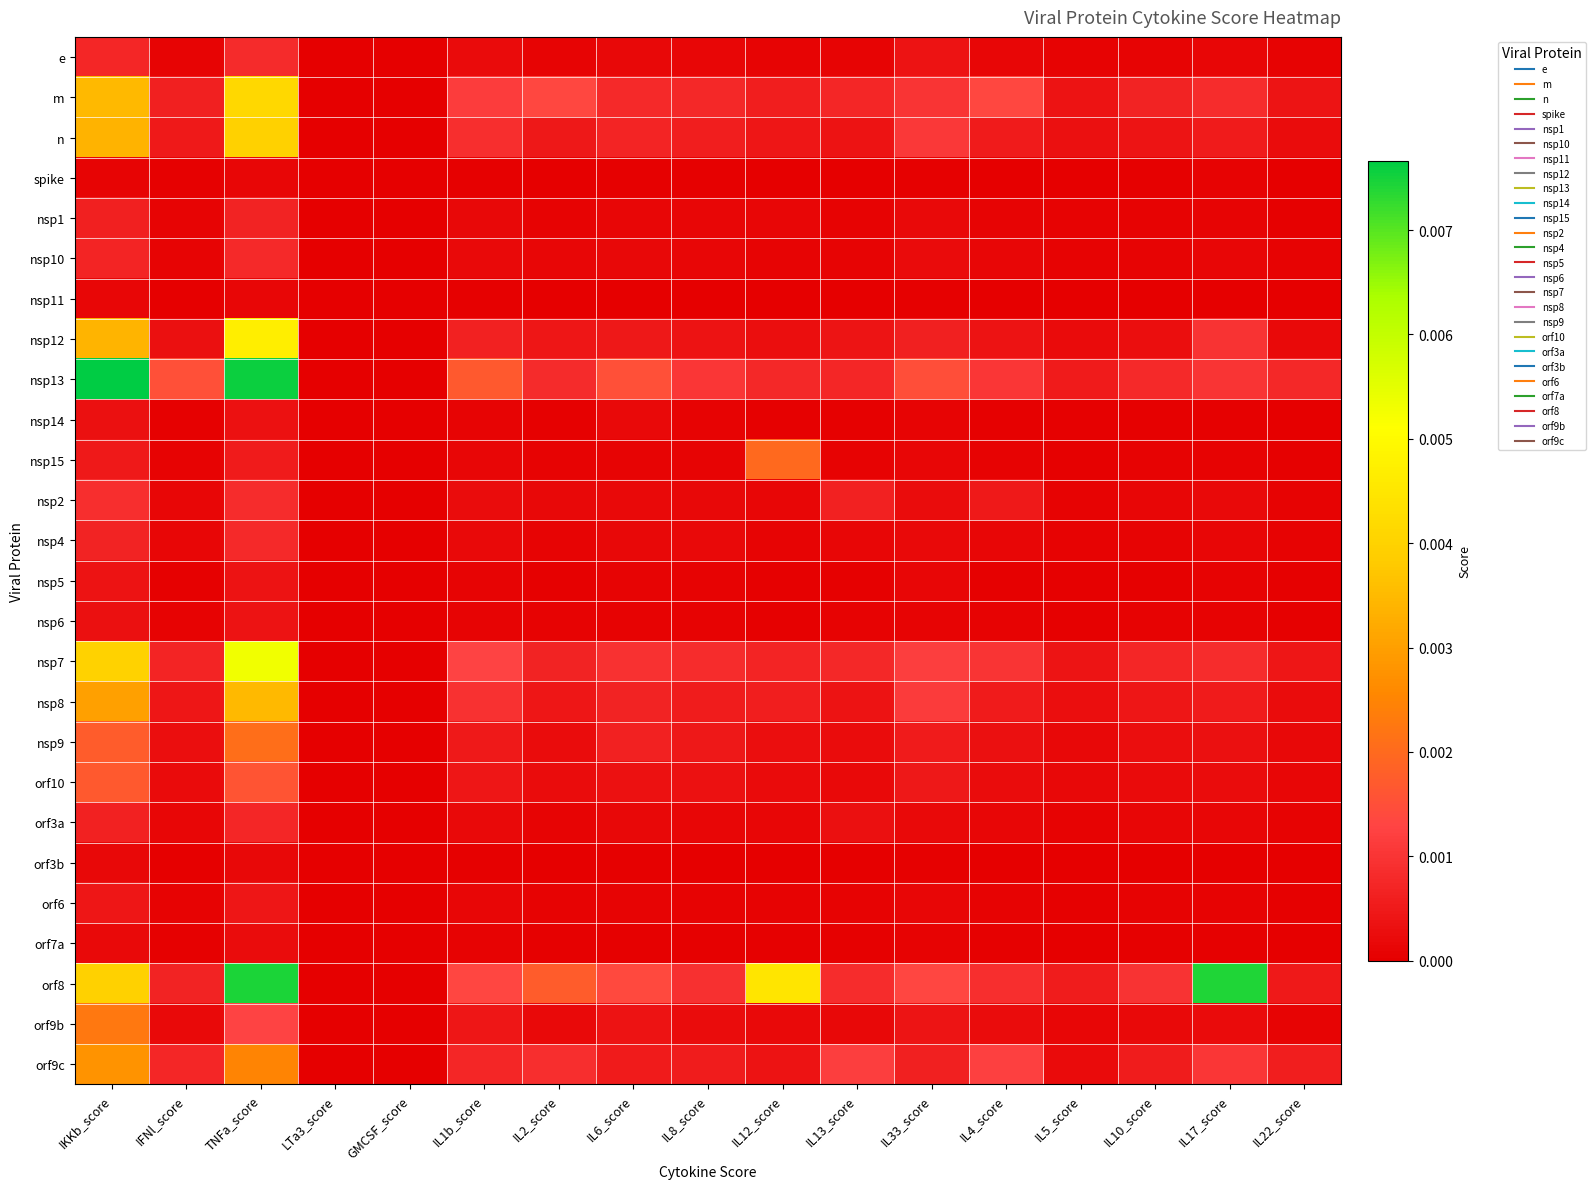

At how many categories does at least one series exceed 0?

15